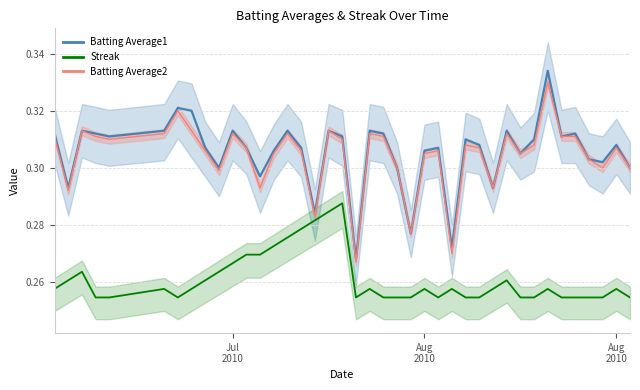

Reading left to right, what are all the values shown in this chart?

Batting Average1: 0.3	0.3	0.3	0.3	0.3	0.3	0.3	0.3	0.3	0.3	0.3	0.3	0.3	0.3	0.3	0.3	0.3	0.3	0.3	0.3	0.3	0.3	0.3	0.3	0.3	0.3	0.3	0.3	0.3	0.3	0.3	0.3	0.3	0.3	0.3	0.3	0.3	0.3	0.3	0.3
Batting Average2: 0.3	0.3	0.3	0.3	0.3	0.3	0.3	0.3	0.3	0.3	0.3	0.3	0.3	0.3	0.3	0.3	0.3	0.3	0.3	0.3	0.3	0.3	0.3	0.3	0.3	0.3	0.3	0.3	0.3	0.3	0.3	0.3	0.3	0.3	0.3	0.3	0.3	0.3	0.3	0.3
Streak: 0.3	0.3	0.3	0.3	0.3	0.3	0.3	0.3	0.3	0.3	0.3	0.3	0.3	0.3	0.3	0.3	0.3	0.3	0.3	0.3	0.3	0.3	0.3	0.3	0.3	0.3	0.3	0.3	0.3	0.3	0.3	0.3	0.3	0.3	0.3	0.3	0.3	0.3	0.3	0.3